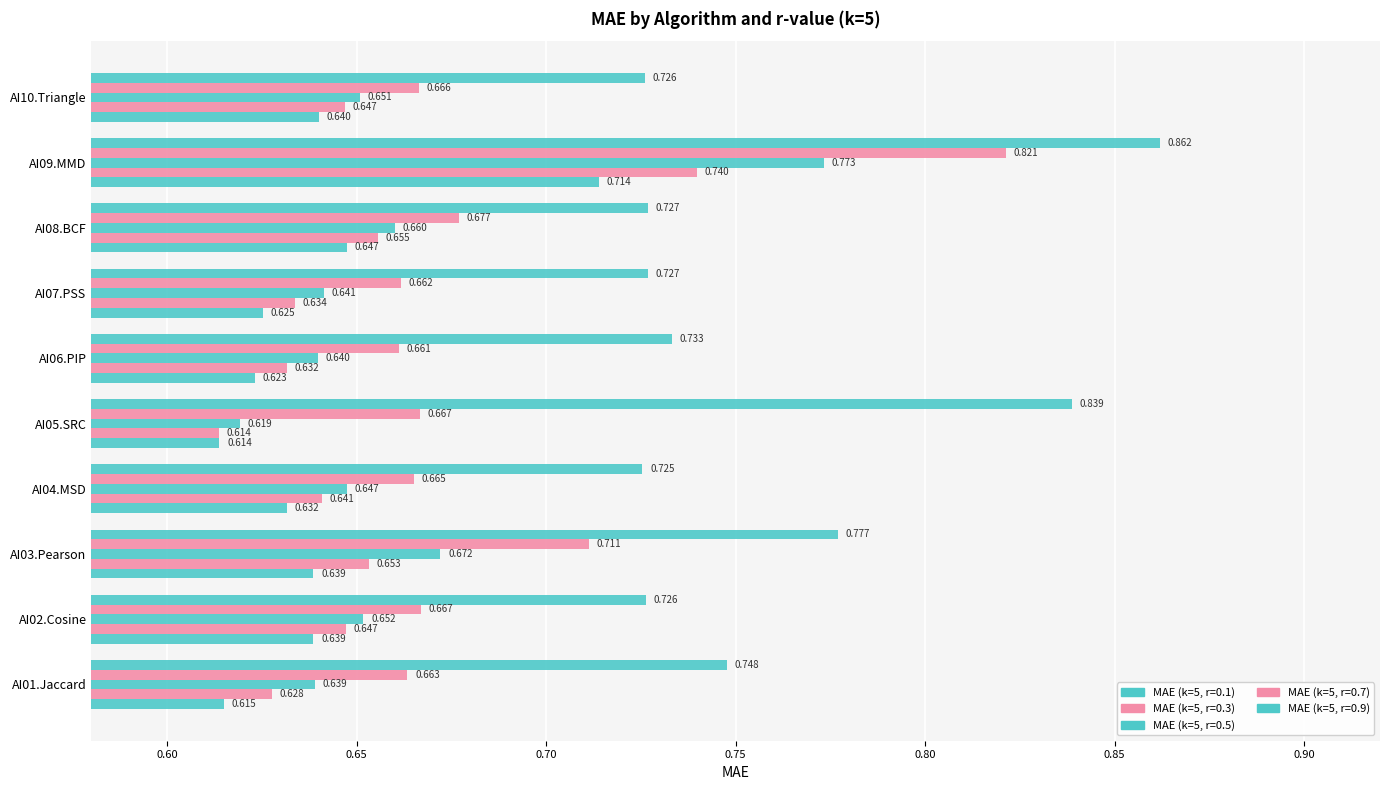

Is the value of MAE (k=5, r=0.7) at AI09.MMD greater than the value of MAE (k=5, r=0.1) at AI01.Jaccard?

Yes